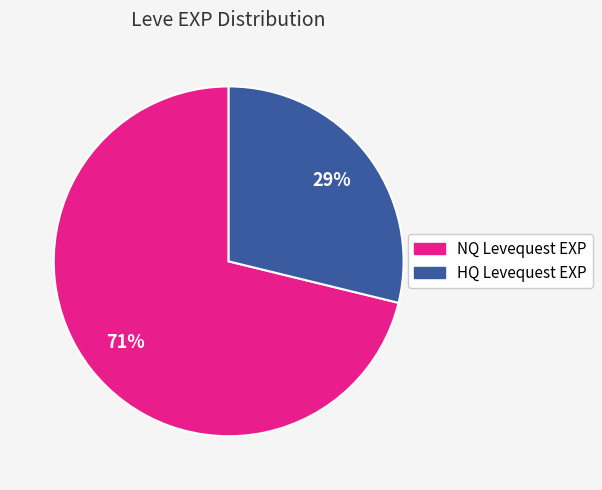

Is there any slice that represents more than half of the pie?

Yes